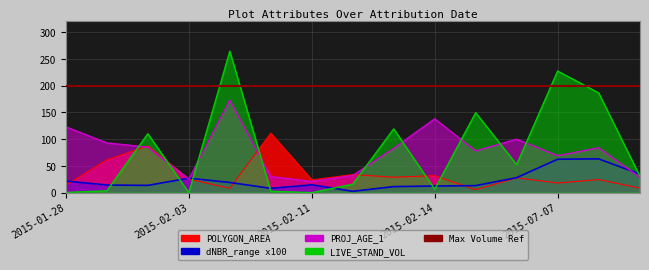

What is the label of the 6th point from the right?

2015-02-14